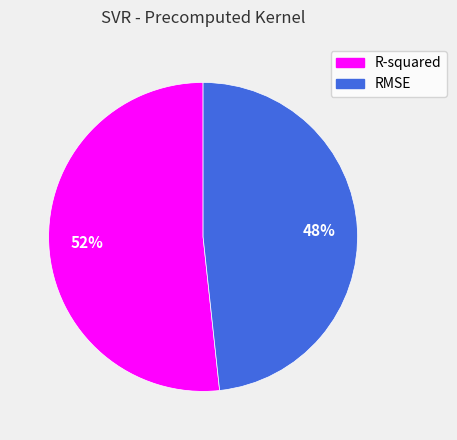

True or false: R-squared accounts for 52% of the total.

True